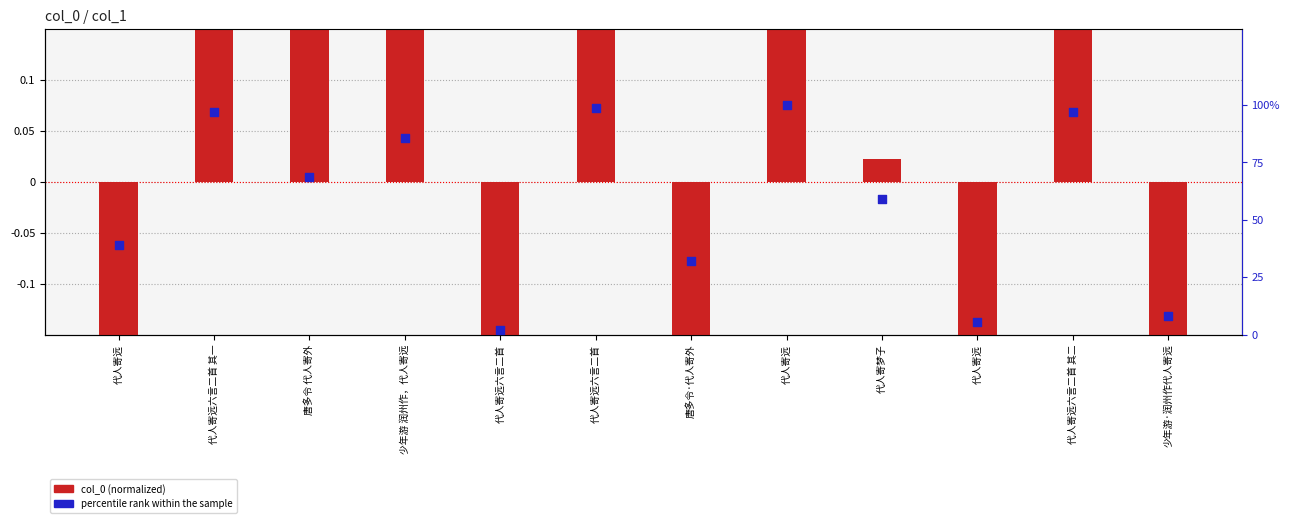

At how many categories does at least one series exceed 51?

7